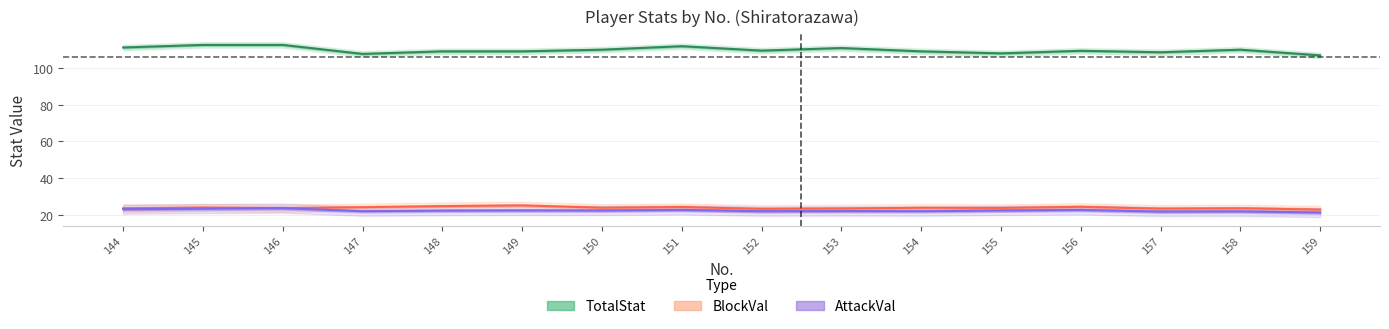

What is the difference between the second highest and second lowest values in the AttackVal series?

1.6